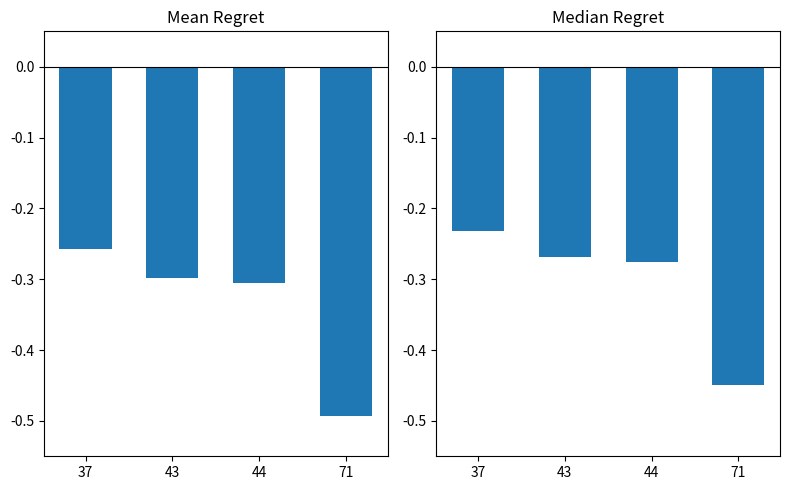

True or false: the data shows -0.1 at 44.

False